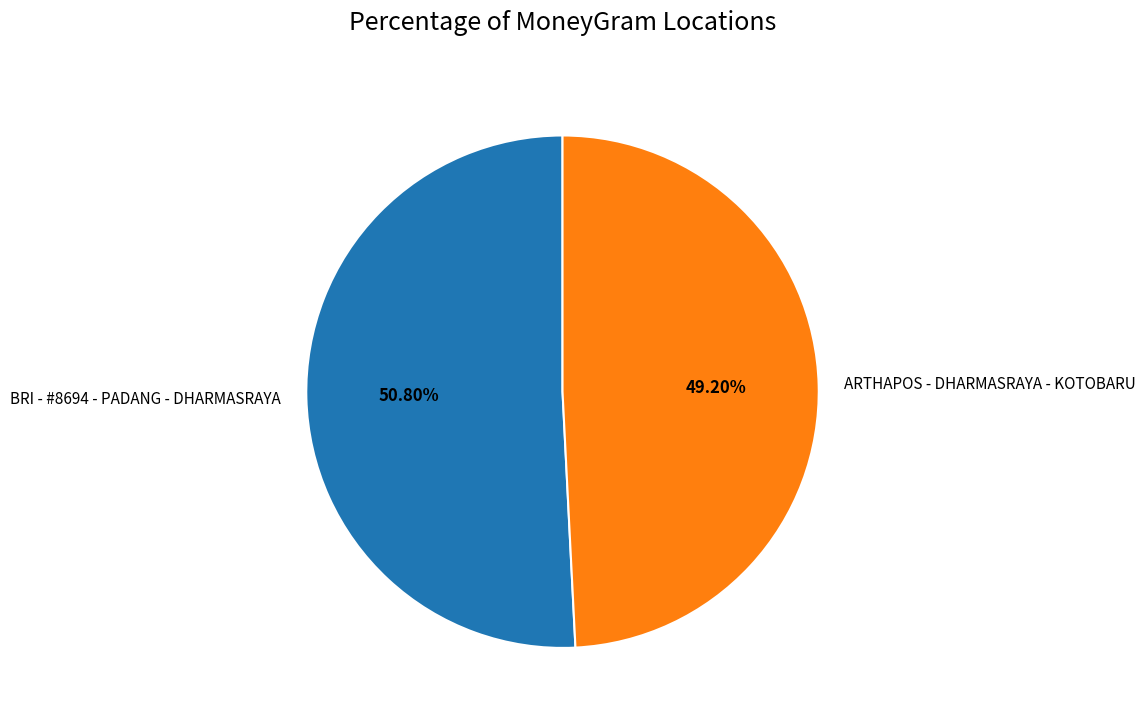

To the nearest percent, what is the difference between the ARTHAPOS - DHARMASRAYA - KOTOBARU and BRI - #8694 - PADANG - DHARMASRAYA slice percentages?

2%